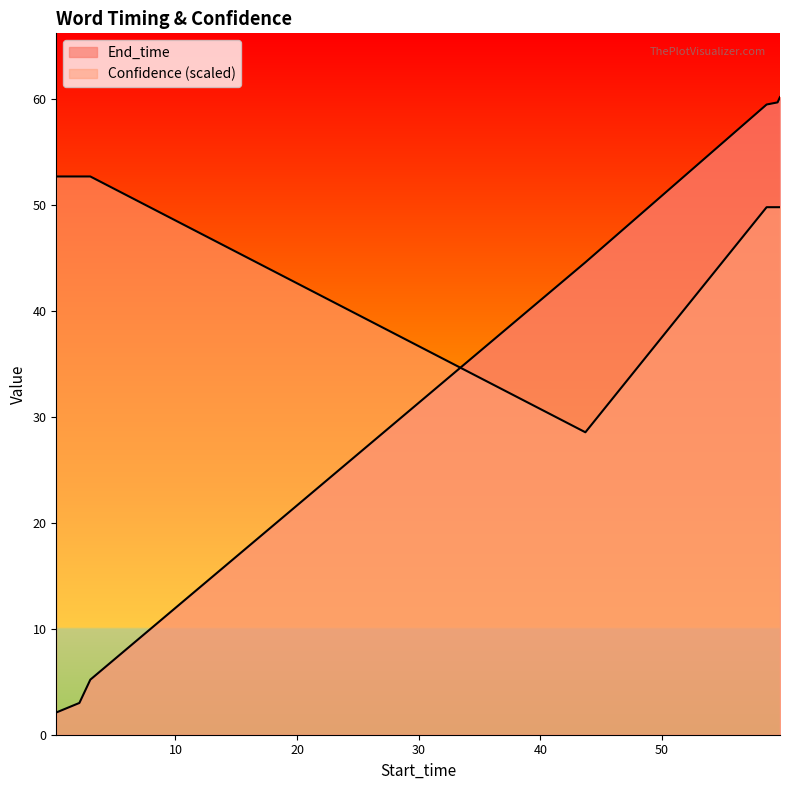

What is the spread (max minus min) of values at 59.7?

10.4